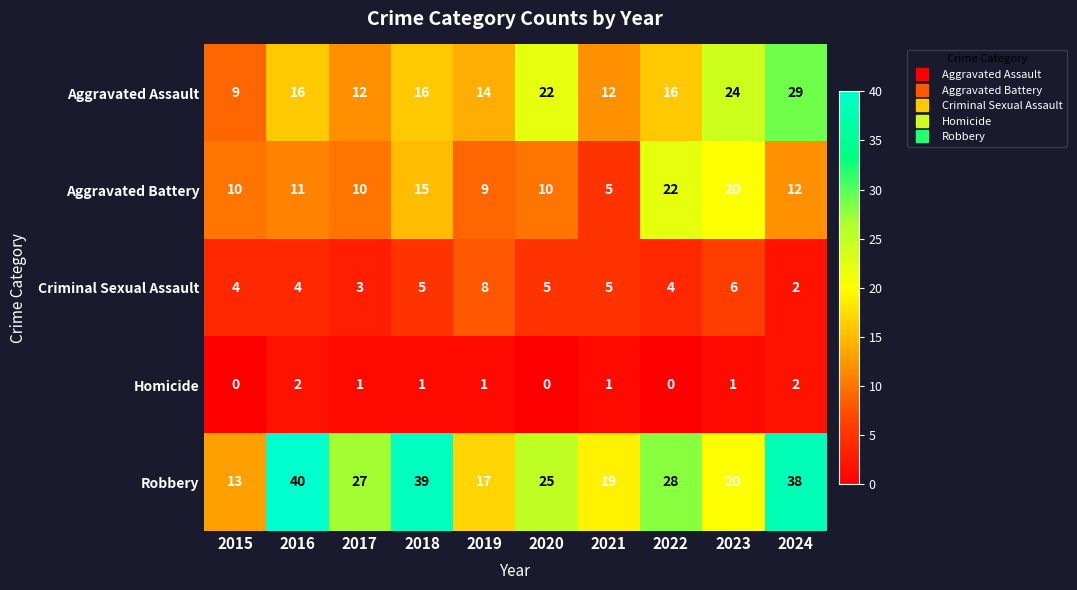

What is the total value across all series at 2015?

36